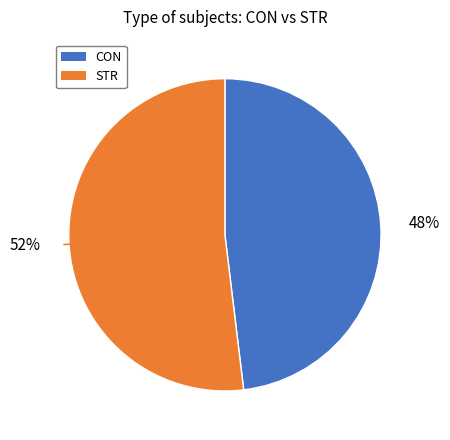

The CON slice represents 48% of the pie. True or false?

True